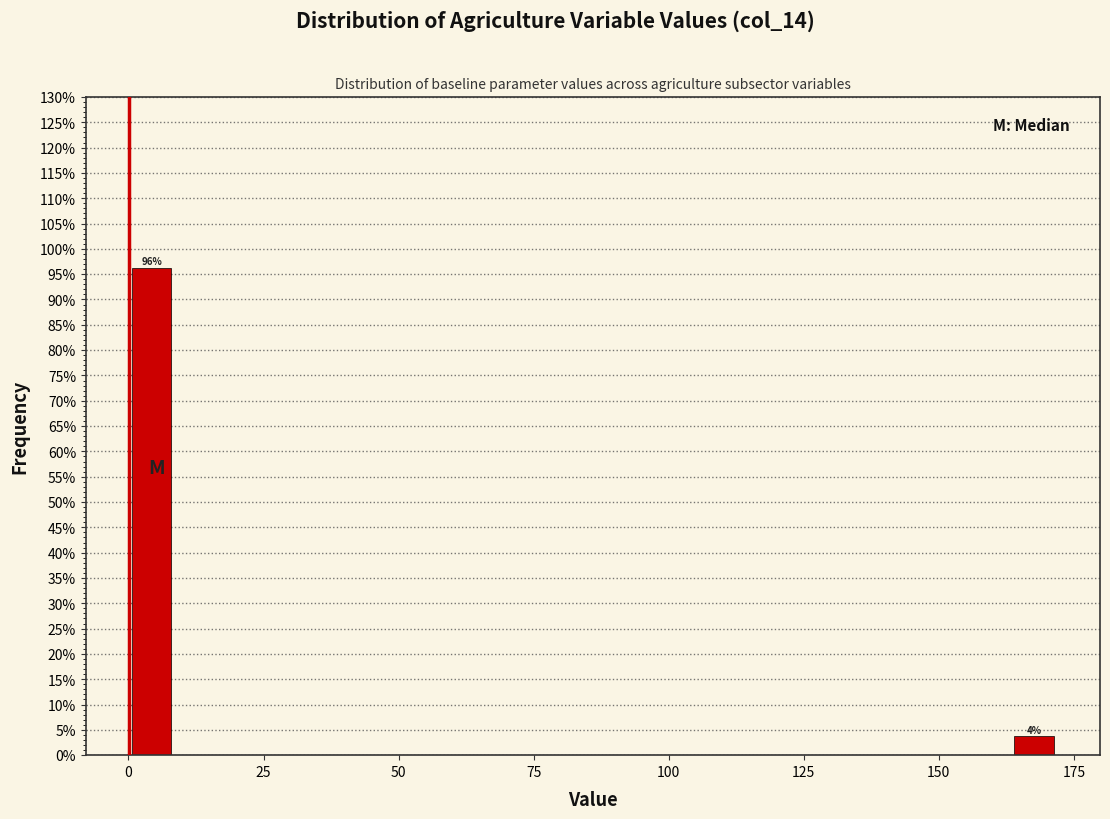

Read against the x-axis, roughly where is the centre of the tallest bar?

5